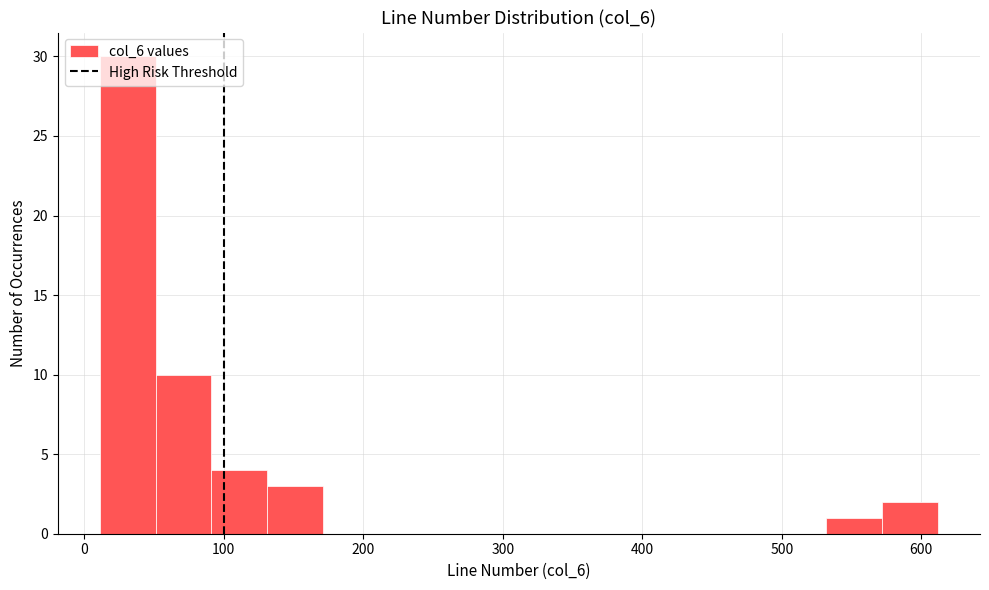

What is the height of the bar covering 50 to 90 on the x-axis? Neither the bar edges nor the heights are printed on the chart, so give them approximately, as read against the axes.

10